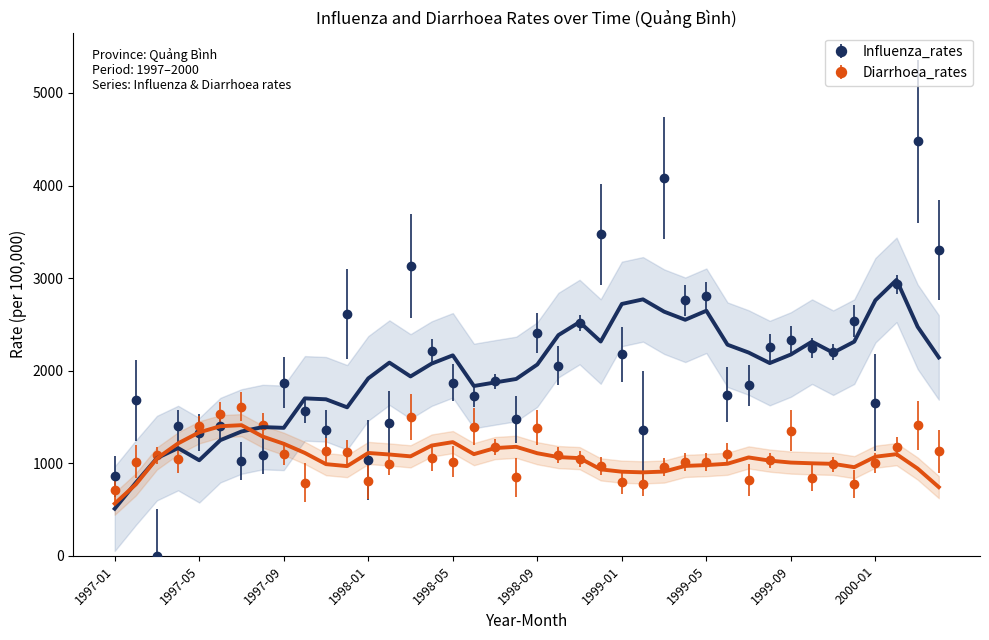

What position from the left is 1997-01?

1